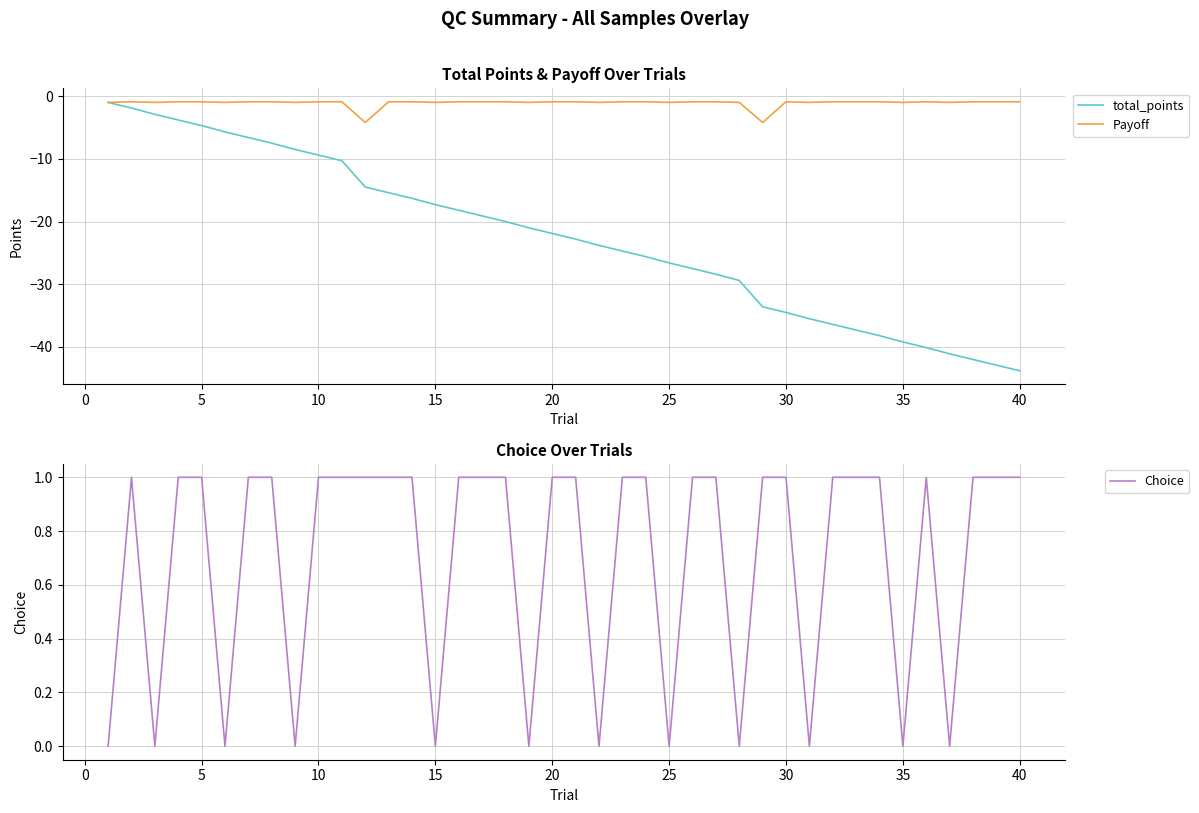

Is it true that total_points equals -26.6 at 25?

True